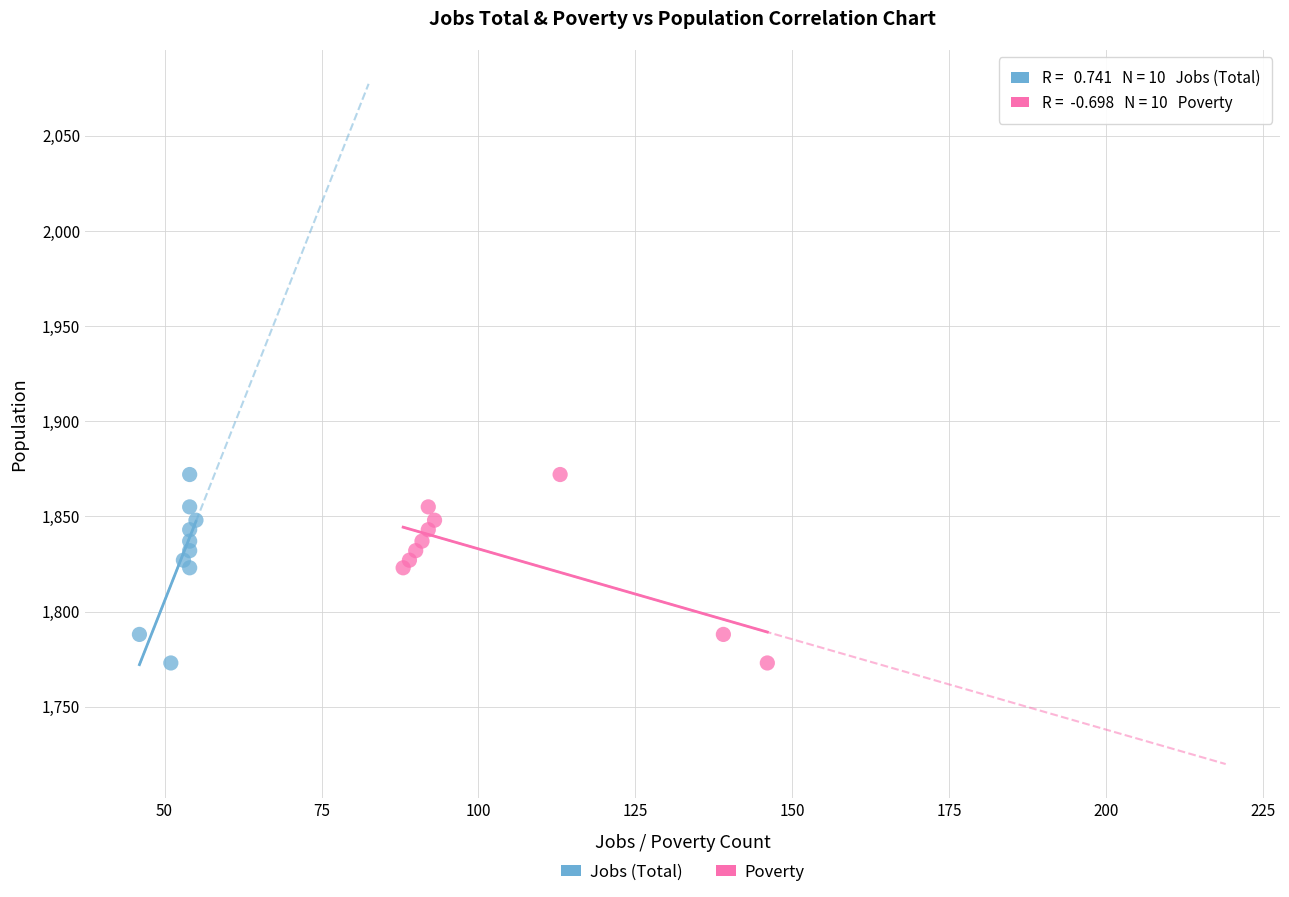

What are all the series names shown in the legend?

Jobs (Total), Poverty